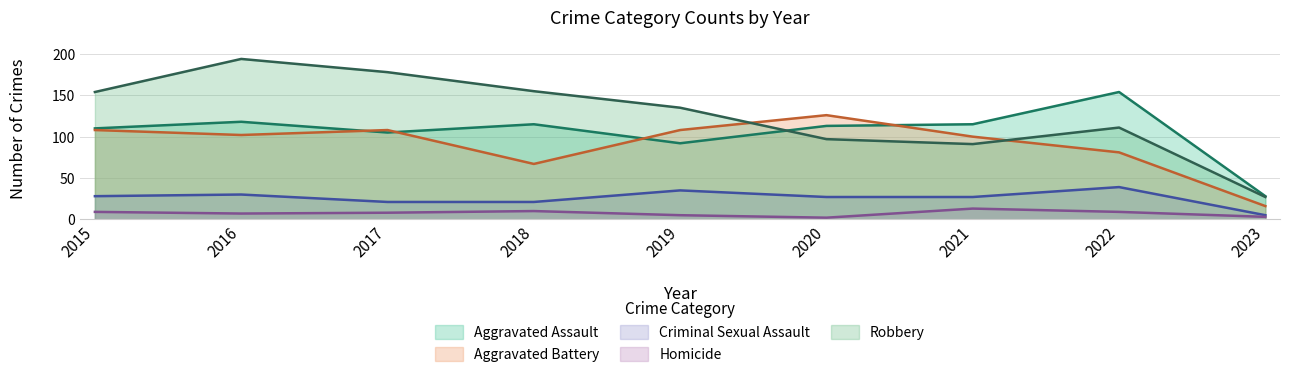

What value does the Aggravated Assault series have at 2017?

105